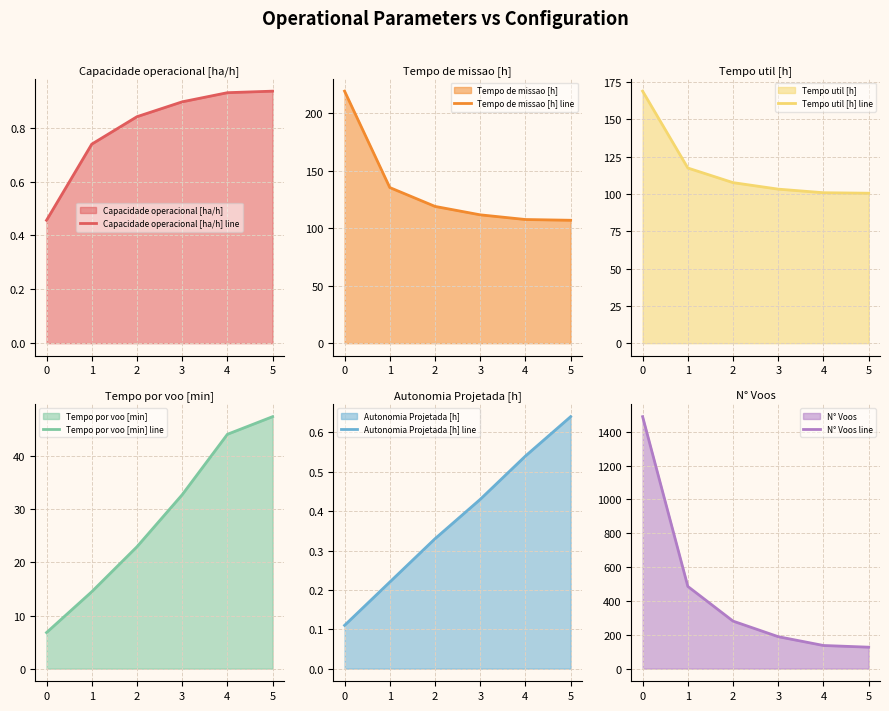

Which has a higher value, 0 or 5?

5